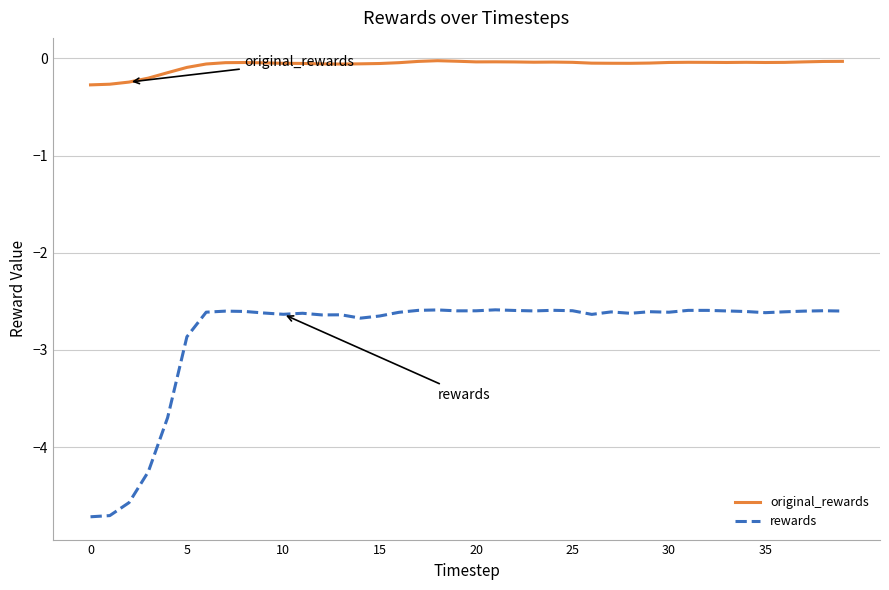

True or false: original_rewards and rewards cross at least once.

False